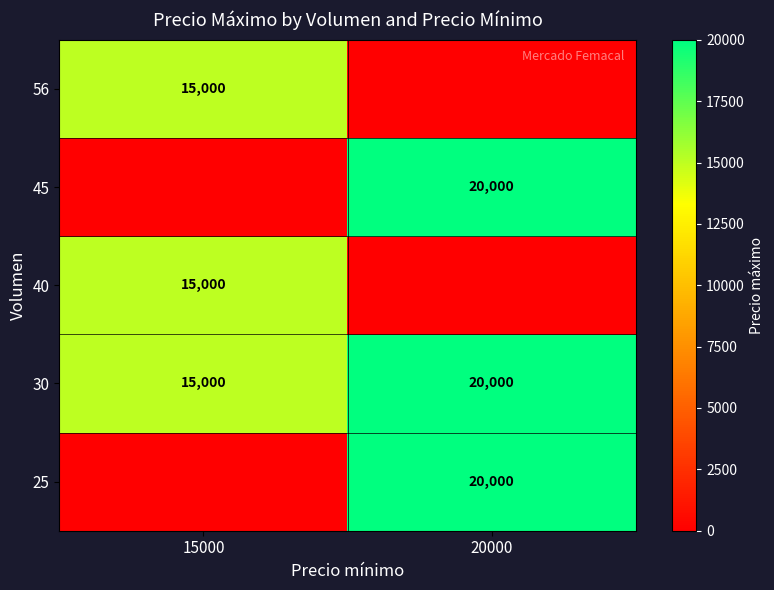

Which has a higher value, 20000 or 15000?

20000